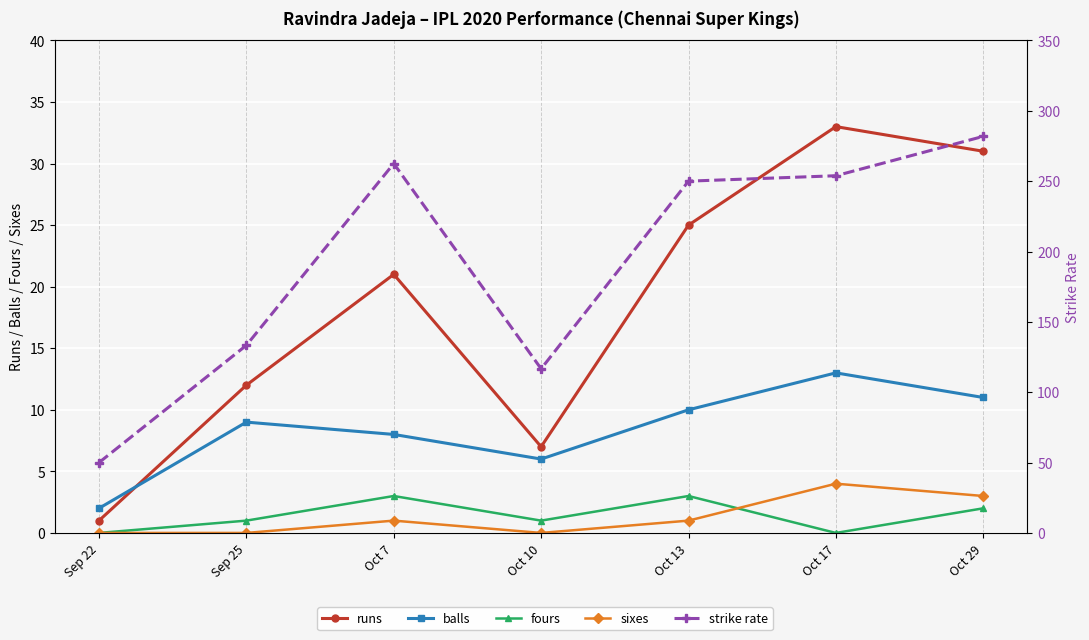

At which label does sixes first exceed 1?

Oct 17